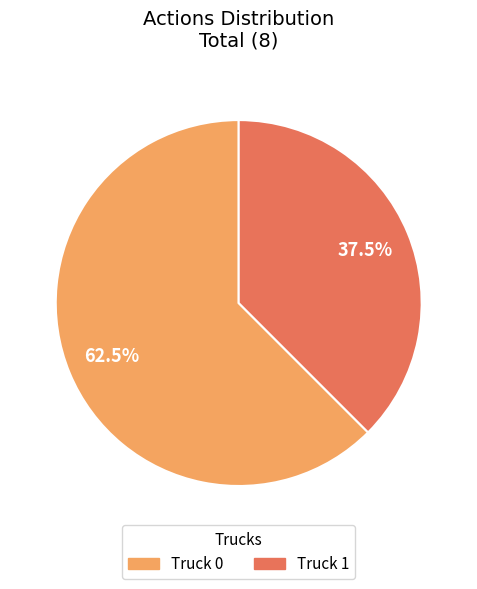

To the nearest percent, what is the difference between the largest and smallest slice percentages?

25%